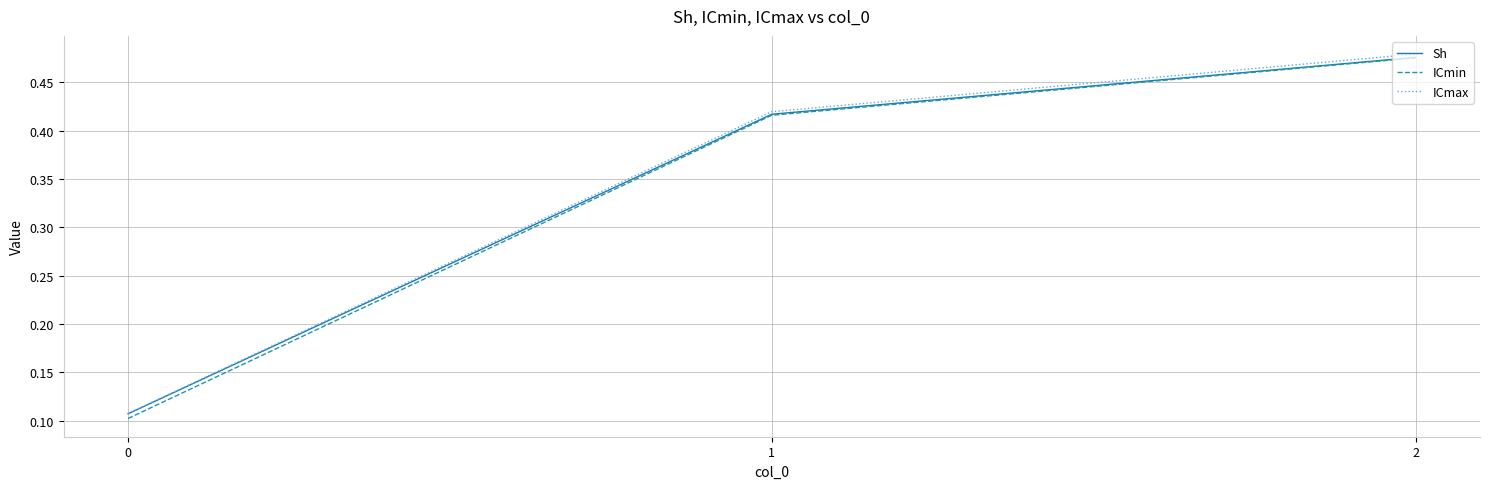

Which series has the widest spread of values?

ICmin